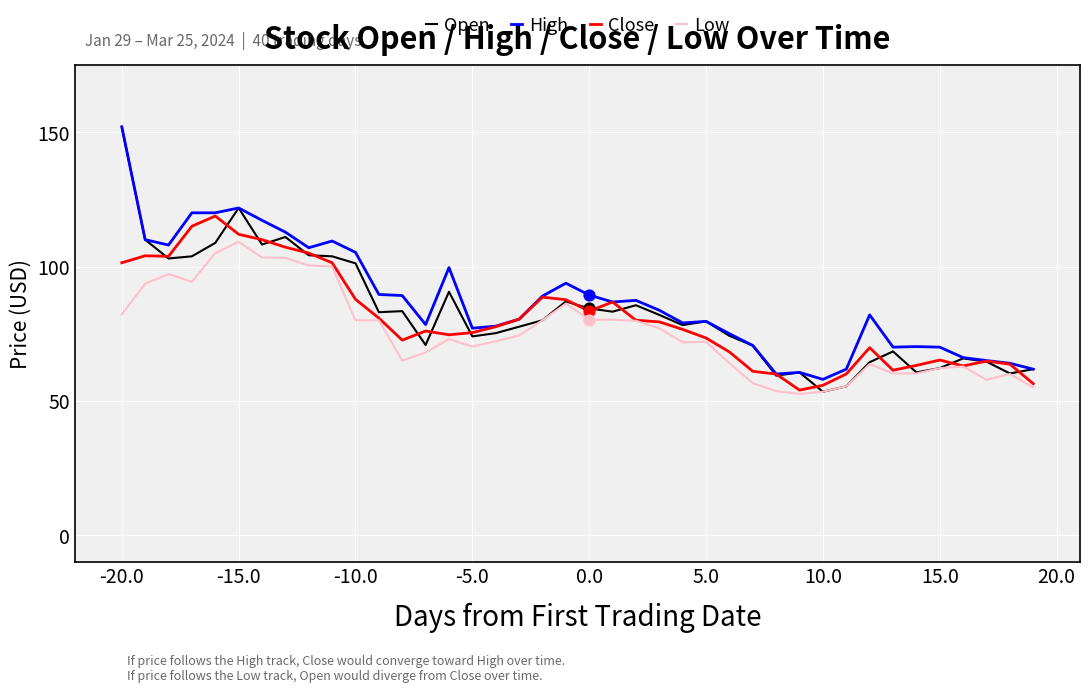

Which series has the widest spread of values?

Open